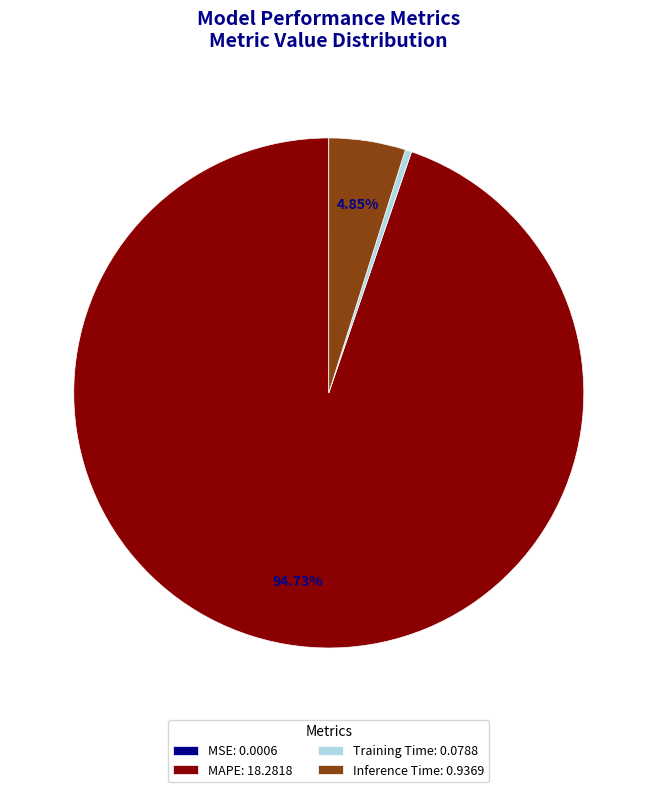

Combined, do Training Time: 0.0788 and MAPE: 18.2818 account for over 50%?

Yes